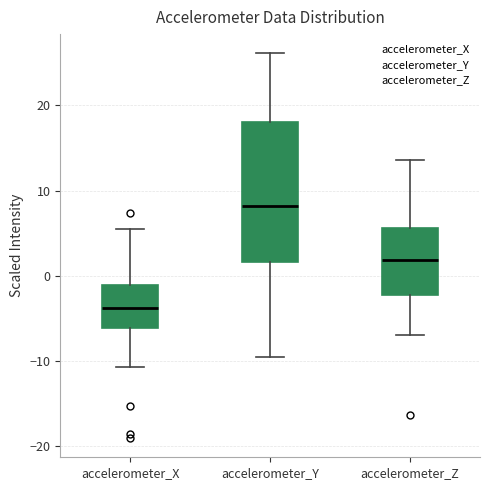

Which box is the tallest, from its lower edge to its upper edge?

accelerometer_Y